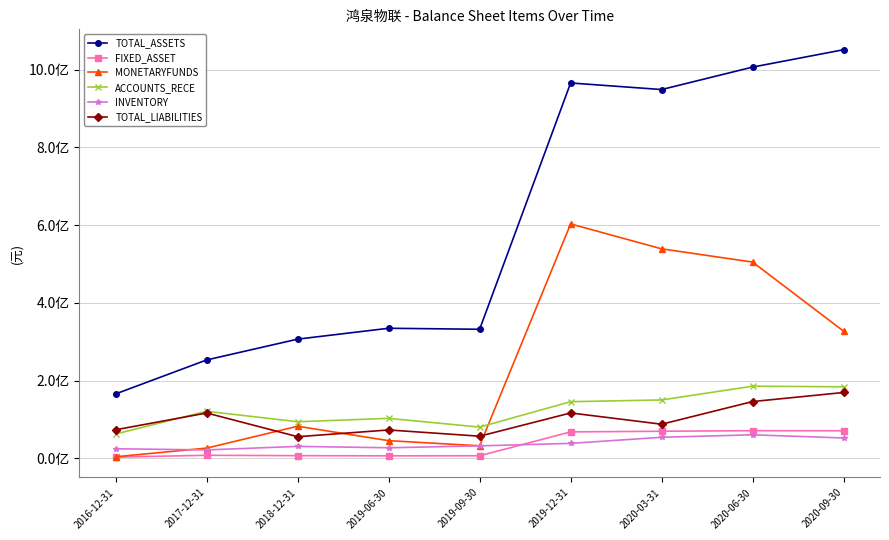

Reading left to right, transcribe all the data shown in this chart.

TOTAL_ASSETS: 2016-12-31=165843274.8	2017-12-31=253148667.7	2018-12-31=306681725.3	2019-06-30=334628499.0	2019-09-30=332033063.2	2019-12-31=965423854.0	2020-03-31=948498688.9	2020-06-30=1006241959.4	2020-09-30=1050963181.2
FIXED_ASSET: 2016-12-31=3250156.6	2017-12-31=7977320.3	2018-12-31=7010727.9	2019-06-30=6514724.2	2019-09-30=6726481.8	2019-12-31=68141798.1	2020-03-31=69786929.0	2020-06-30=71243006.2	2020-09-30=71088659.2
MONETARYFUNDS: 2016-12-31=4205572.7	2017-12-31=26400915.8	2018-12-31=82646283.0	2019-06-30=45591845.5	2019-09-30=32370965.7	2019-12-31=602985009.9	2020-03-31=538879526.8	2020-06-30=504826749.1	2020-09-30=327105595.8
ACCOUNTS_RECE: 2016-12-31=62706056.1	2017-12-31=121164462.1	2018-12-31=94235154.7	2019-06-30=102964504.5	2019-09-30=80503463.4	2019-12-31=145801884.5	2020-03-31=150291775.6	2020-06-30=185661667.6	2020-09-30=184112277.1
INVENTORY: 2016-12-31=24731453.1	2017-12-31=21774688.1	2018-12-31=30852727.0	2019-06-30=27315383.2	2019-09-30=32170552.6	2019-12-31=38609173.7	2020-03-31=54270449.7	2020-06-30=60624932.4	2020-09-30=52523740.4
TOTAL_LIABILITIES: 2016-12-31=73572111.7	2017-12-31=116753054.2	2018-12-31=55748441.5	2019-06-30=73113623.5	2019-09-30=57074969.2	2019-12-31=116861351.0	2020-03-31=87869302.2	2020-06-30=146154724.3	2020-09-30=169458974.8